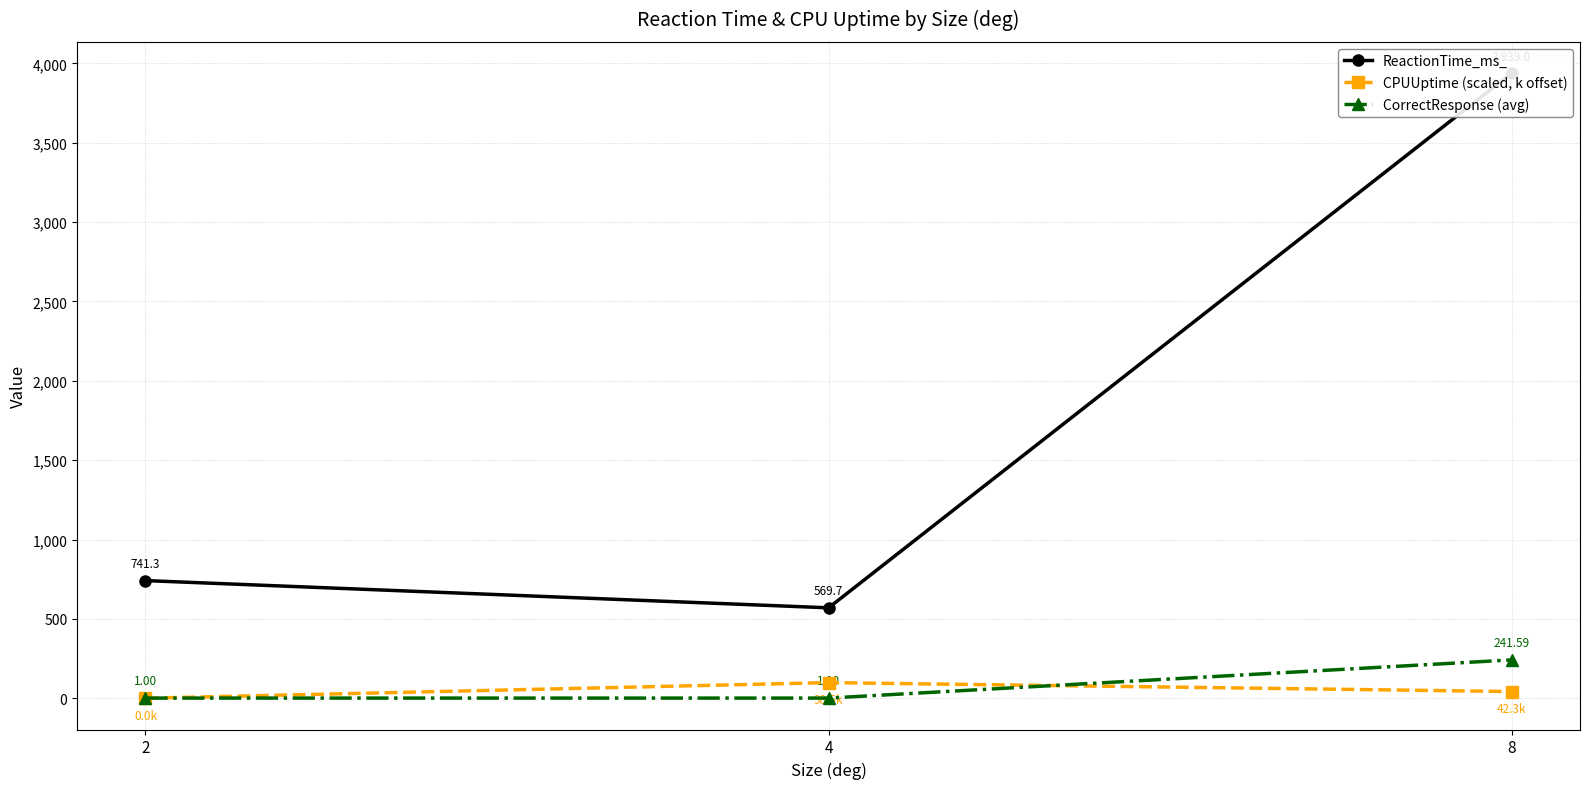

Which series has the largest total across all categories?

ReactionTime_ms_